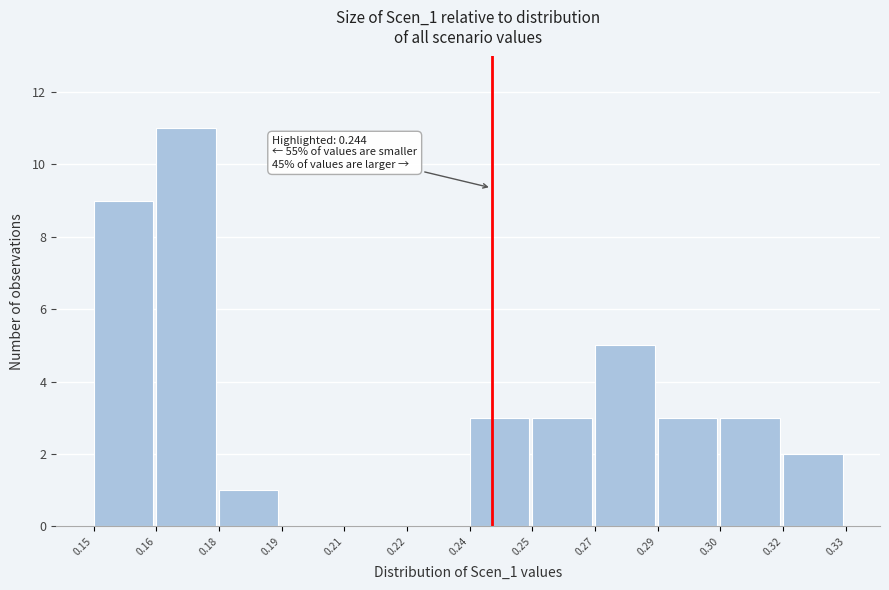

Reading left to right, list all the values displayed in this chart.

0.15=9	0.16=11	0.18=1	0.19=0	0.21=0	0.22=0	0.24=3	0.25=3	0.27=5	0.29=3	0.30=3	0.32=2